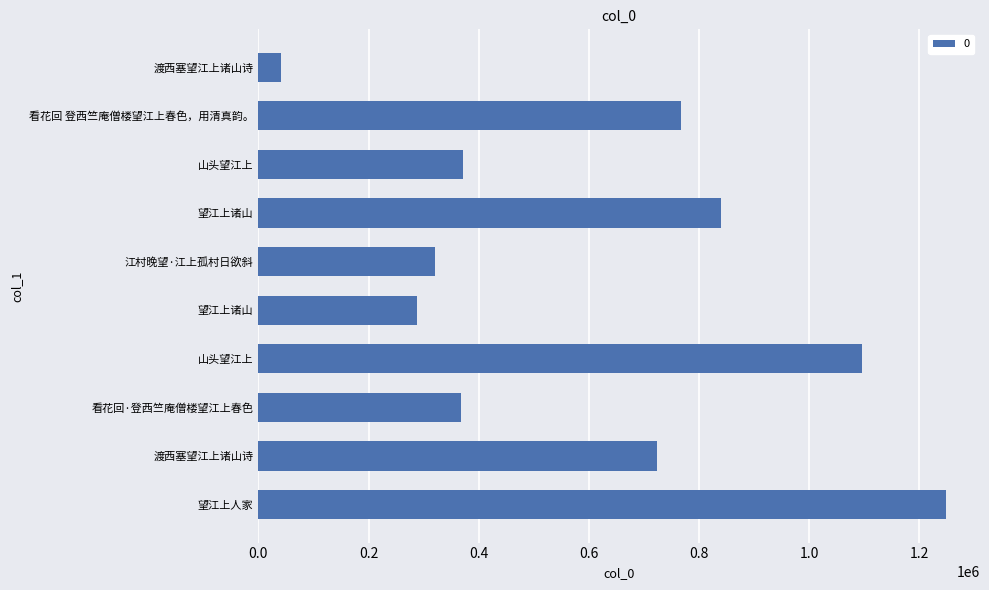

How many data points does each series have?

10